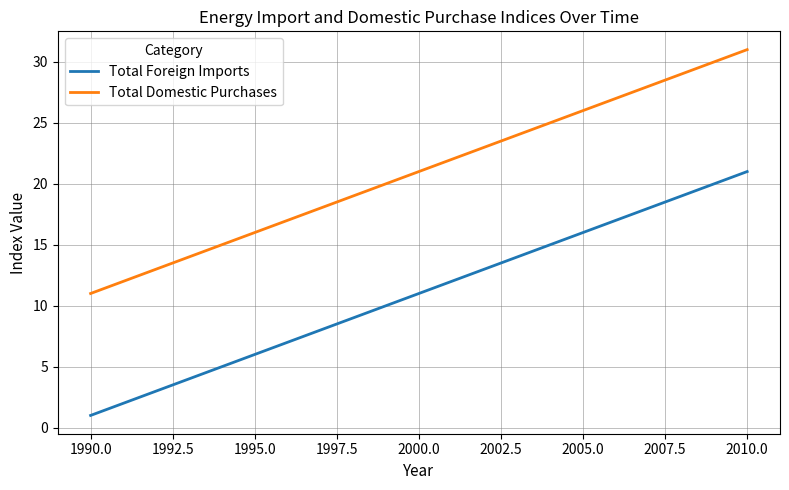

What is the minimum value for Total Foreign Imports?

1